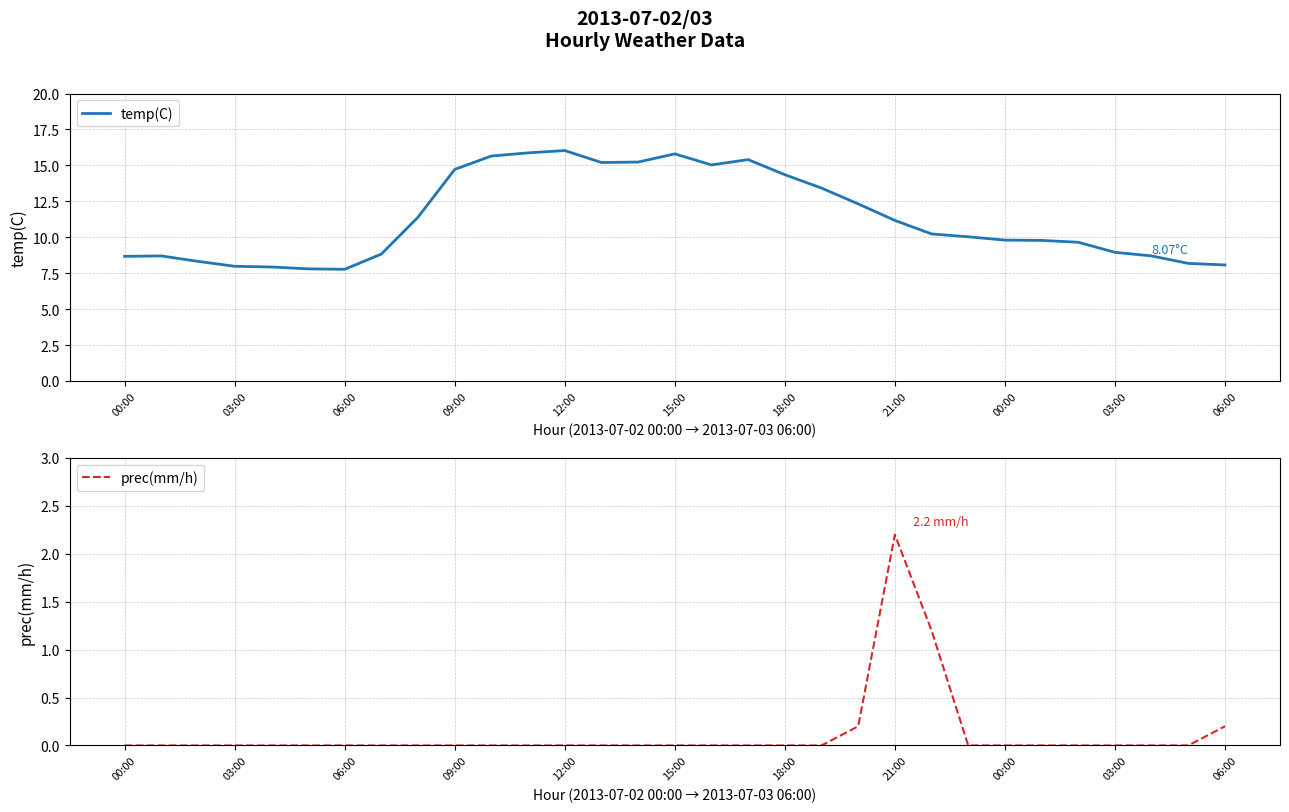

What value does the temp(C) series have at 22?

10.2